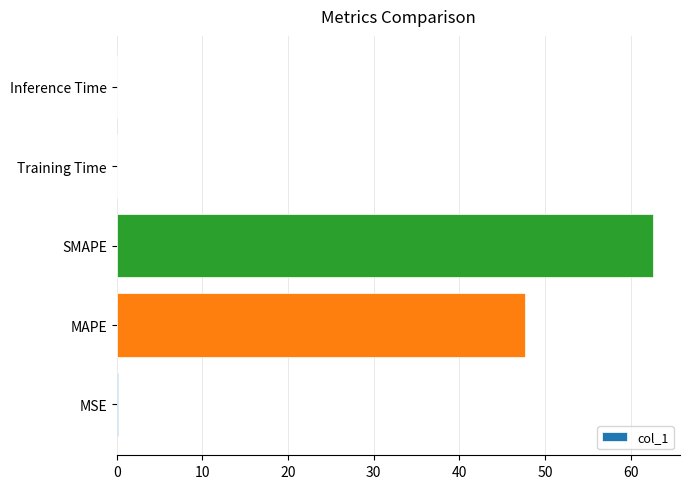

What is the maximum value shown in the chart?

62.6